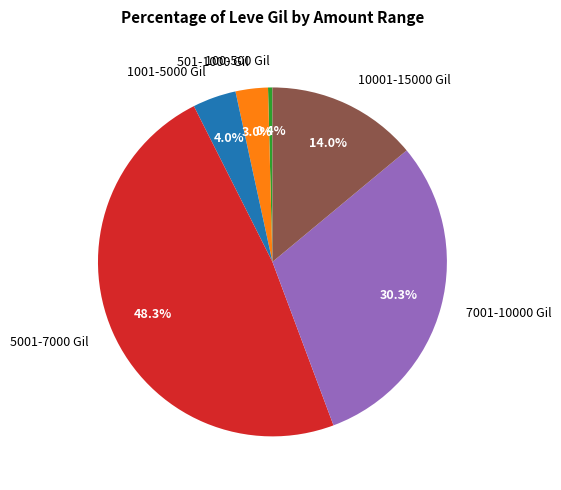

Count the number of slices in the pie.

6